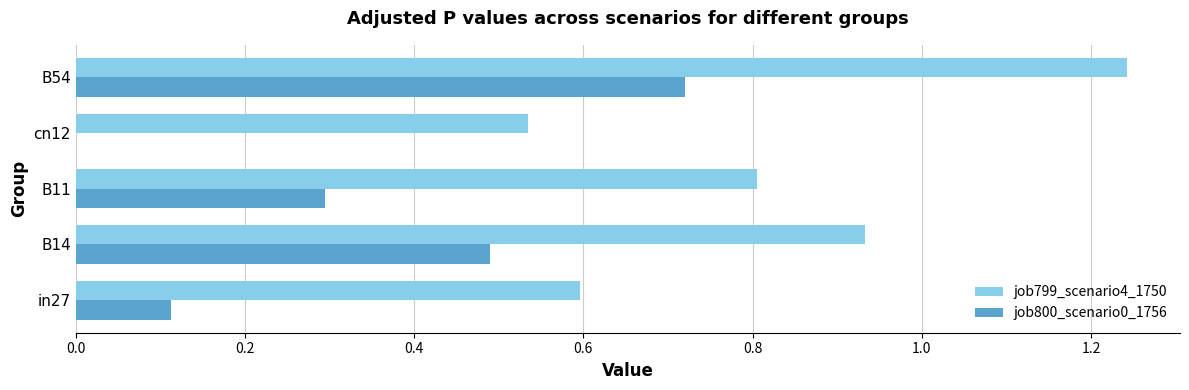

Between in27 and B54, which series saw the biggest shift?

job799_scenario4_1750